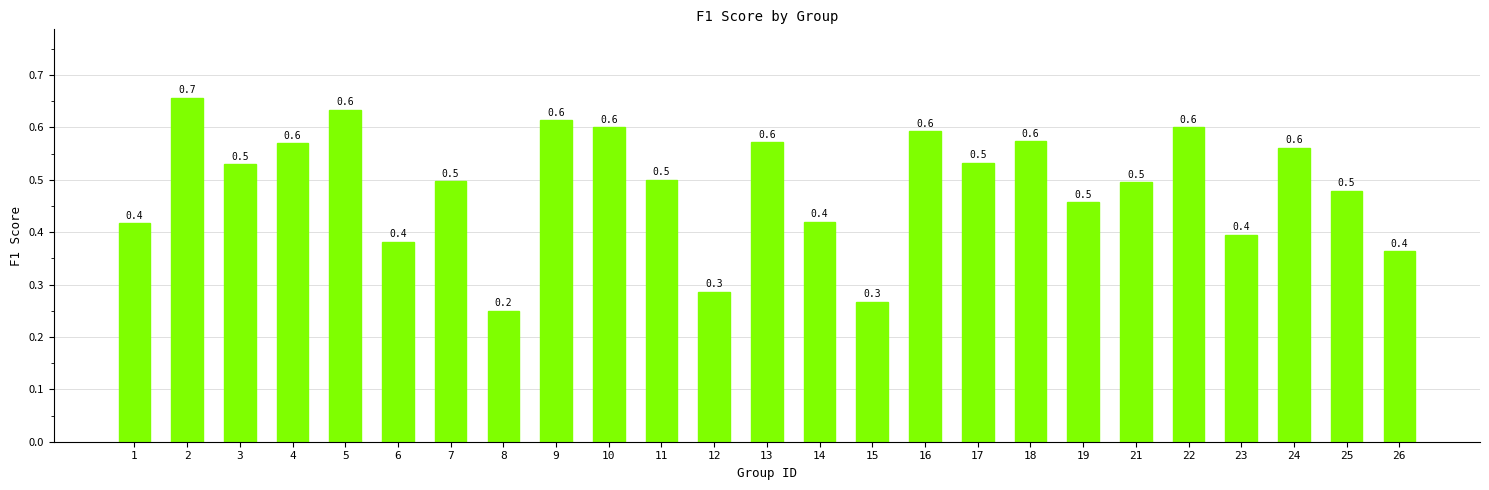

Between 24 and 14, which is larger?

24